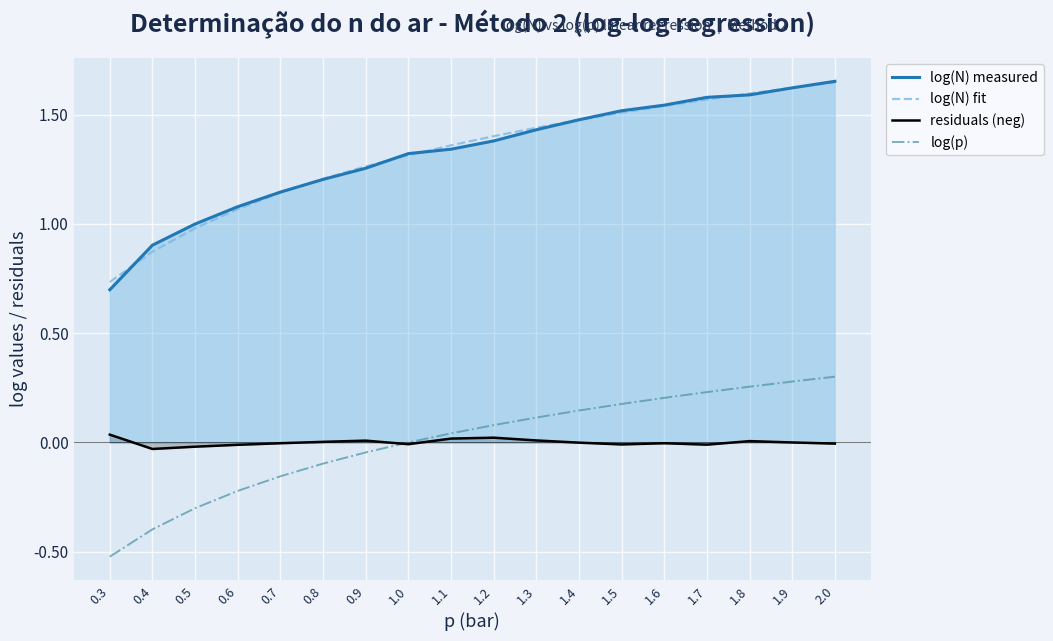

How many lines are shown in the chart?

4